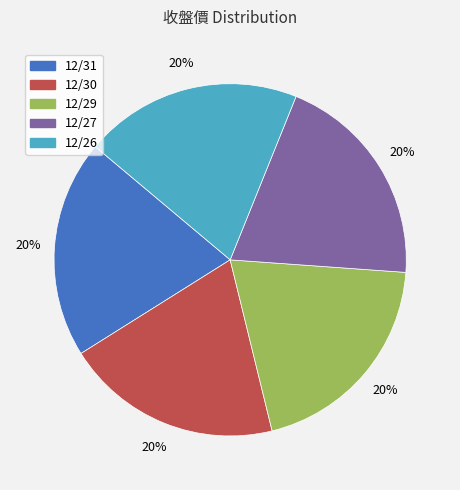

Approximately how many times larger is the value at 12/31 compared to 12/26?

1.0